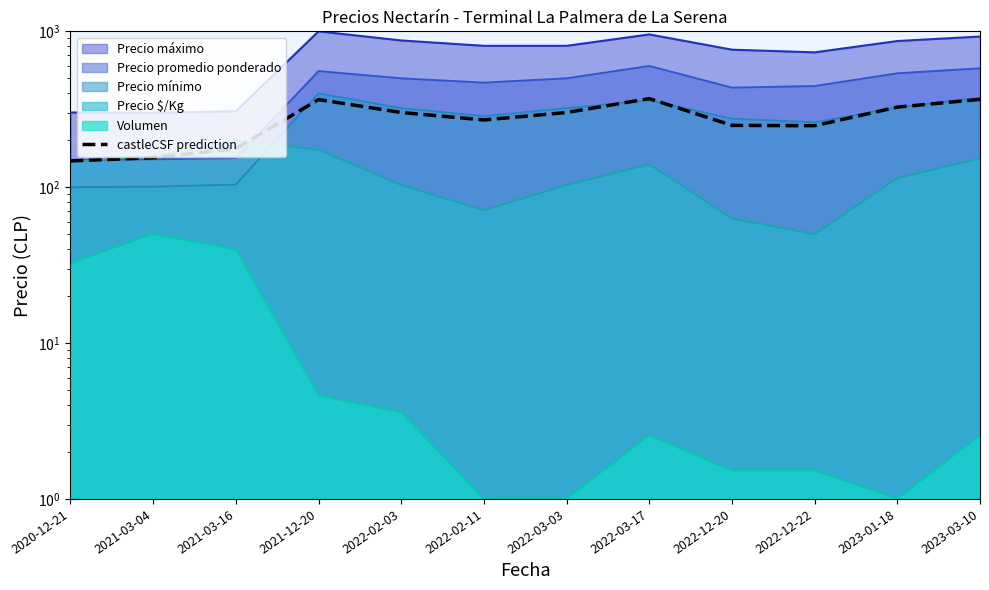

List the labels in order of value, smallest first.

2020-12-21, 2021-03-04, 2021-03-16, 2022-12-22, 2022-12-20, 2022-02-11, 2022-02-03, 2022-03-03, 2023-01-18, 2021-12-20, 2023-03-10, 2022-03-17